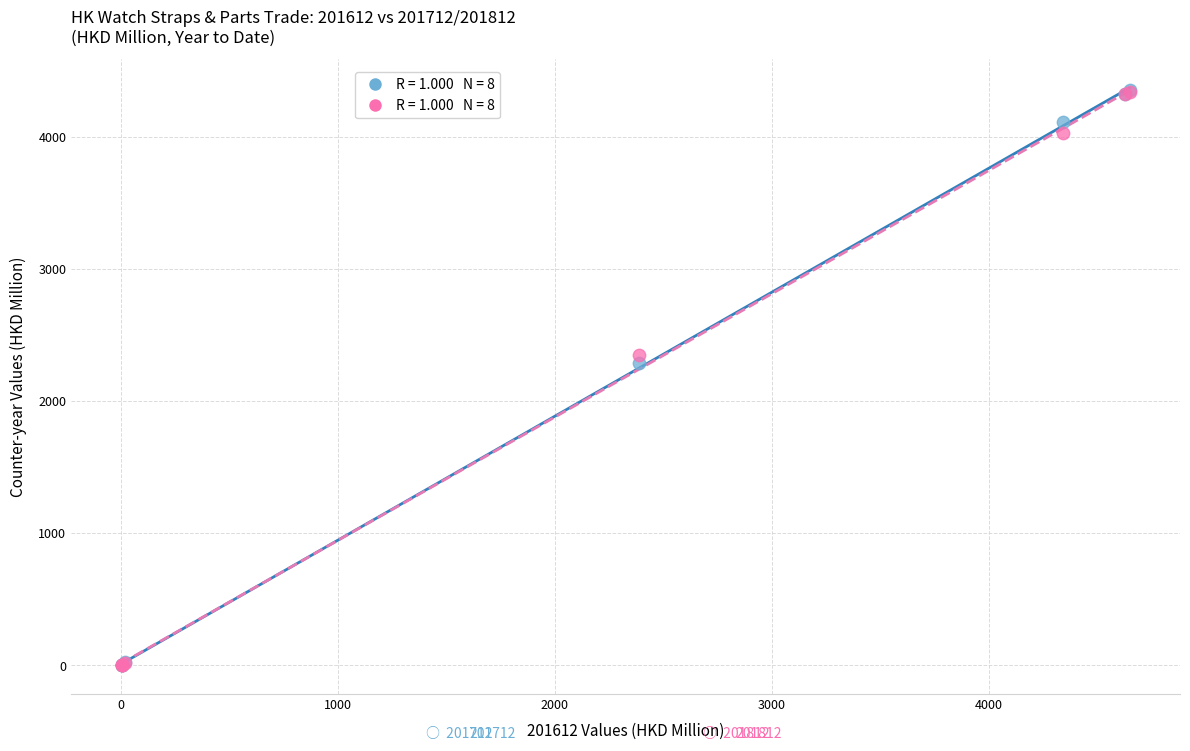

Across all series, what Y value is closest to 2177?

2288.5